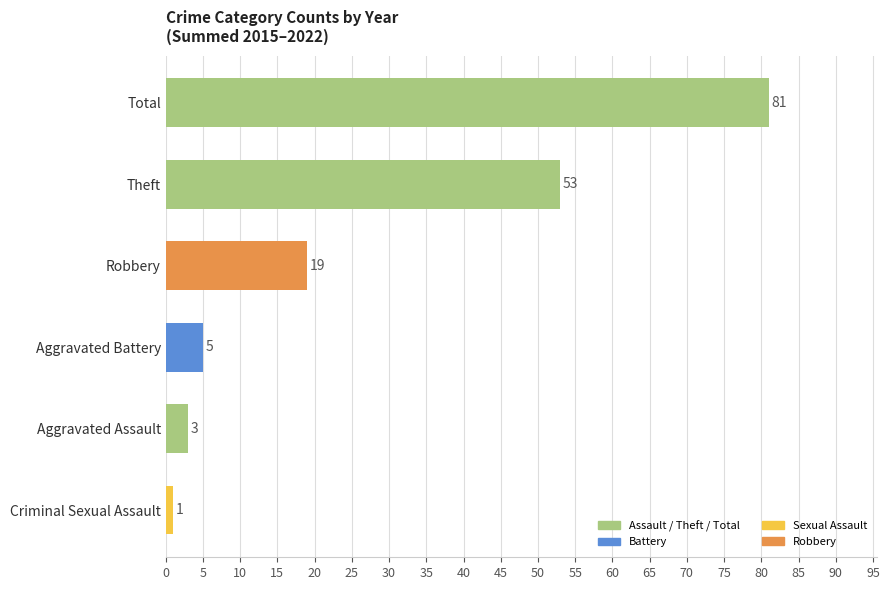

What is the value of the 3rd bar from the top?

19